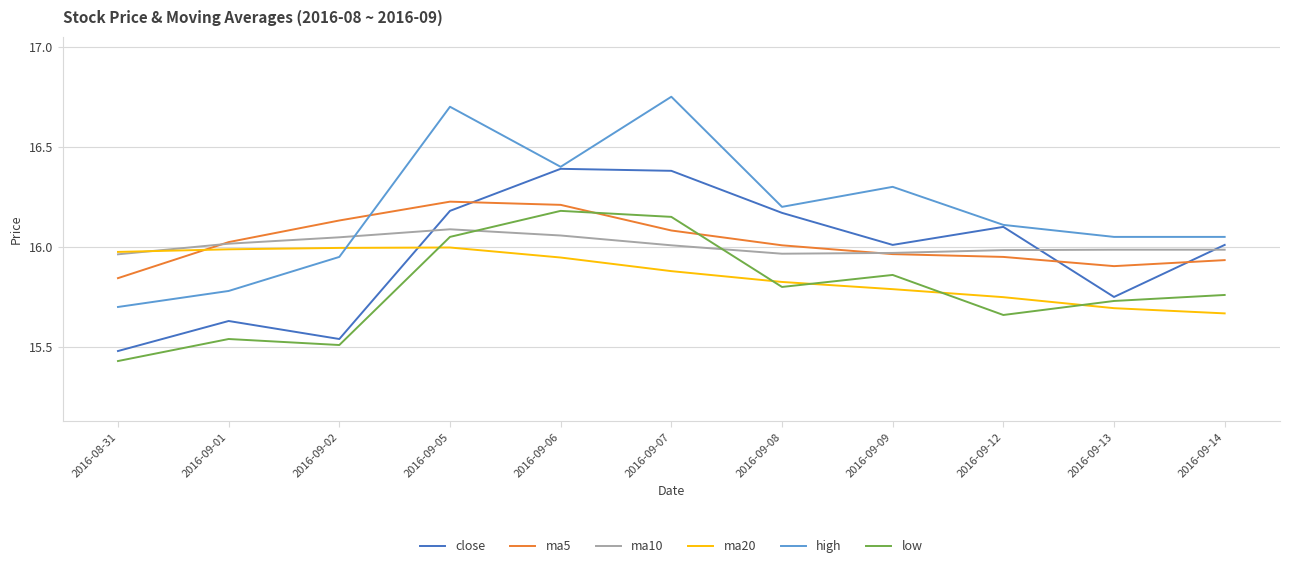

The value of ma5 at 2016-09-08 is 16.0. True or false?

True